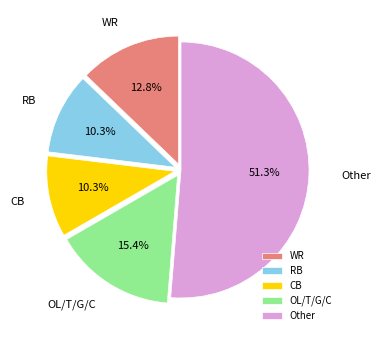

Is there any slice that represents more than half of the pie?

Yes